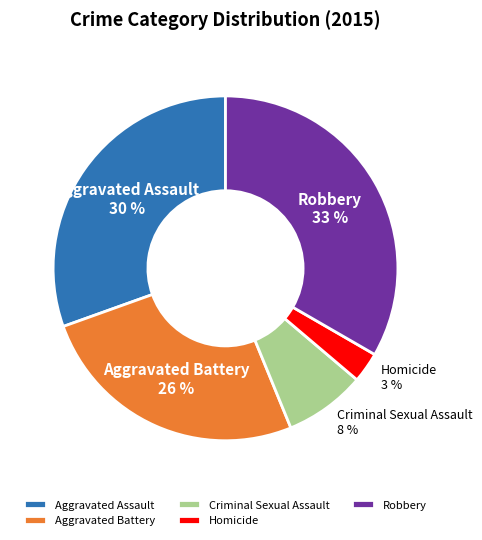

To the nearest percent, what is the average slice percentage?

20%